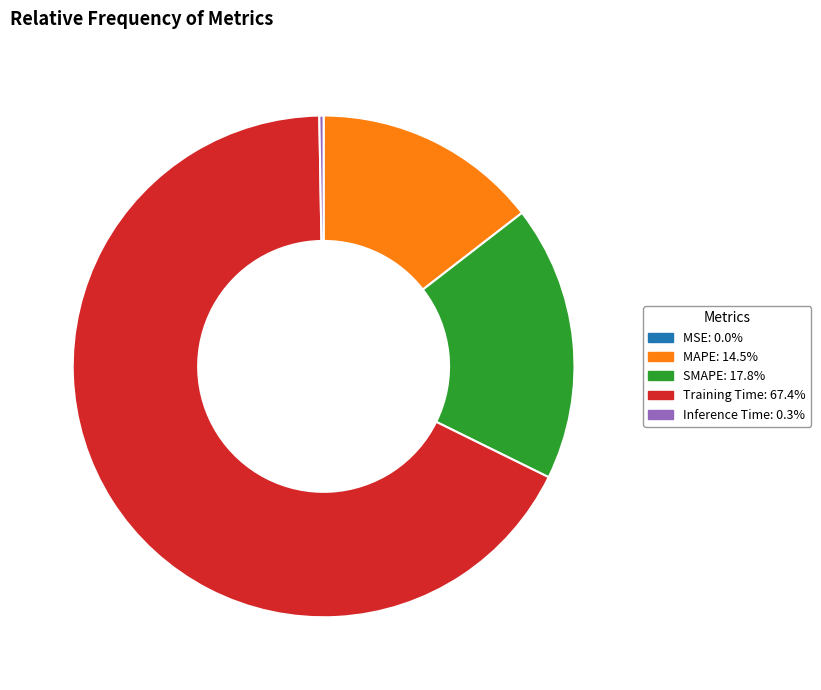

Which slice is the largest?

Training Time